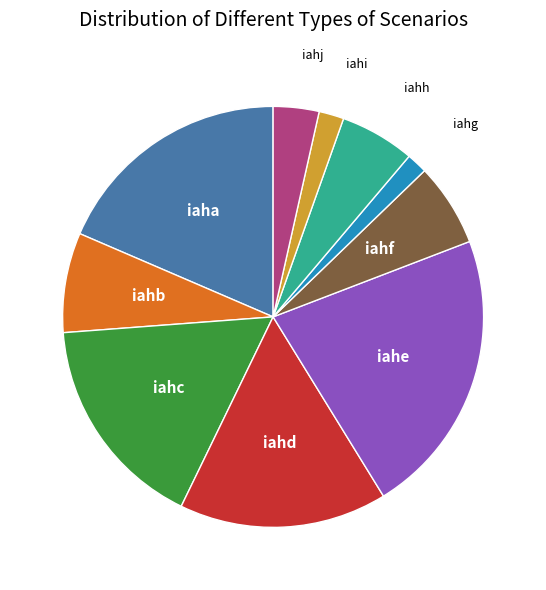

Does iahh represent more than half of the total?

No